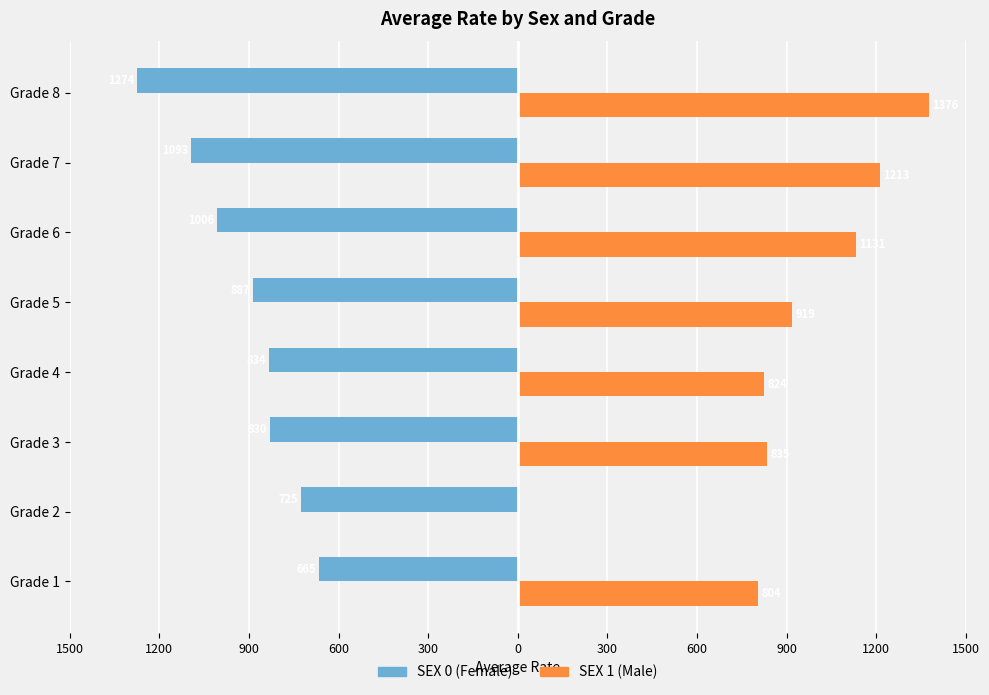

Reading right to left, transcribe all the data shown in this chart.

SEX 0 (Female): -1273.9	-1093.4	-1006.1	-886.9	-833.6	-830.0	-725.5	-664.7
SEX 1 (Male): 1375.9	1212.9	1130.8	918.5	824.1	835.3	0.0	804.0